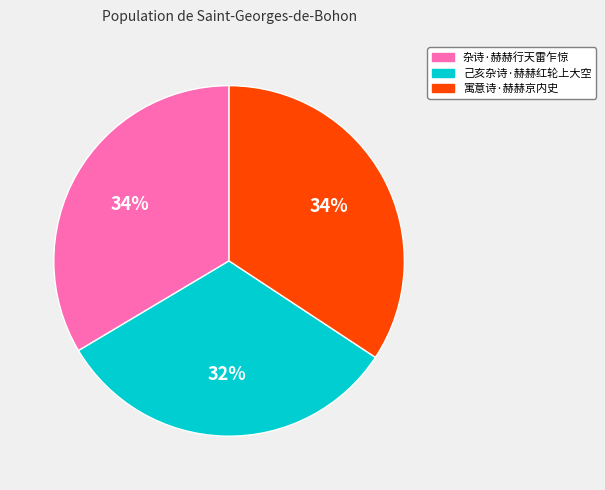

To the nearest percent, what is the difference between the 己亥杂诗·赫赫红轮上大空 and 寓意诗·赫赫京内史 slice percentages?

2%